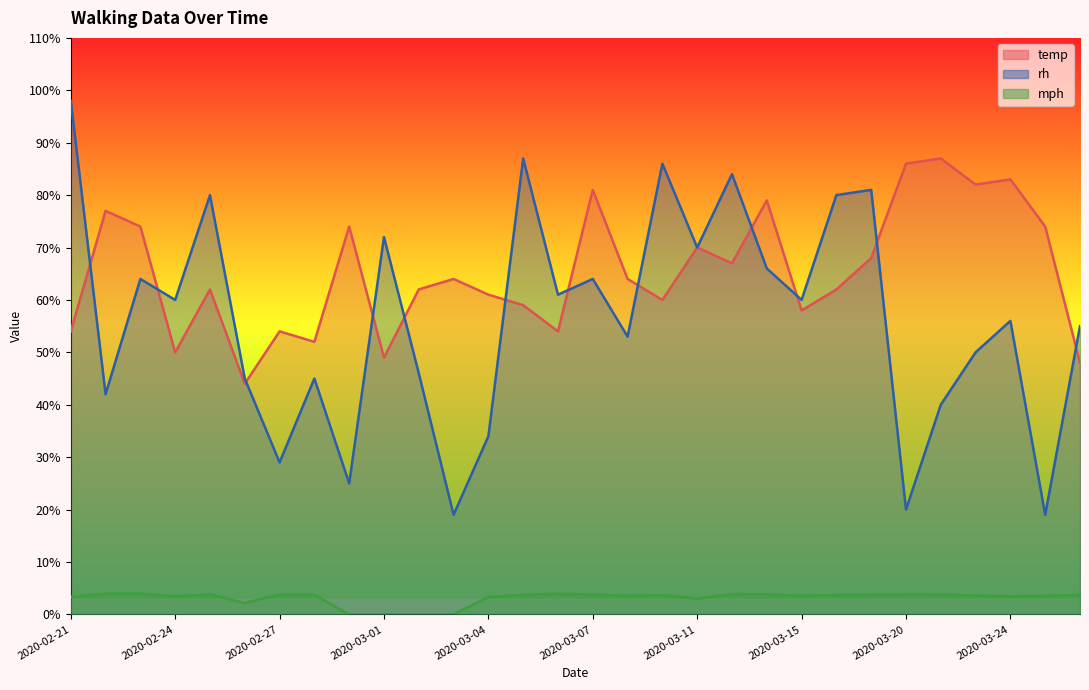

What is the label of the 4th point from the right?

2020-03-22